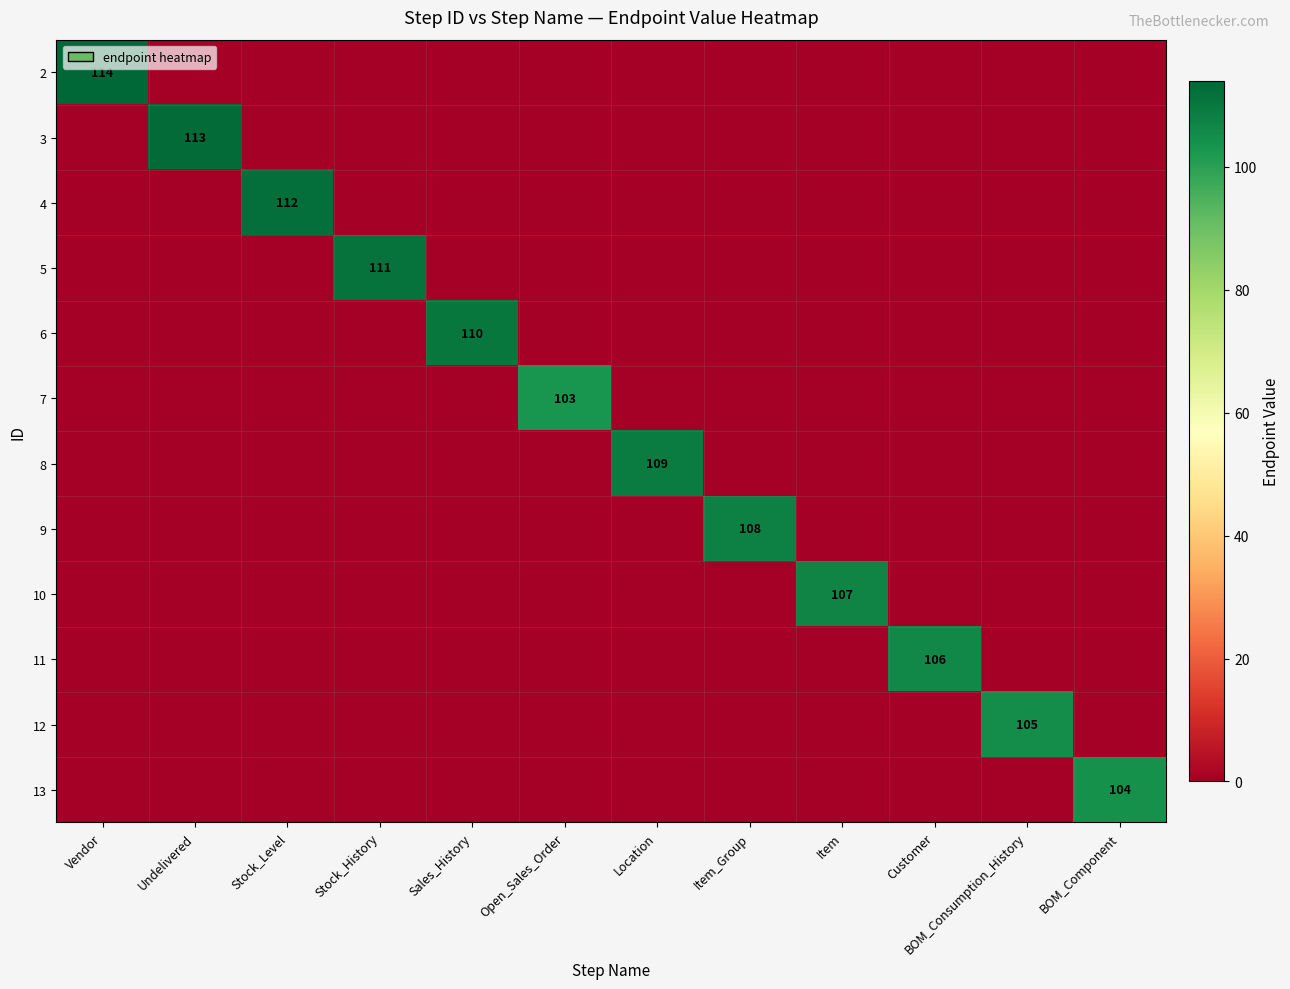

Is it true that 6 equals 0 at Open_Sales_Order?

True